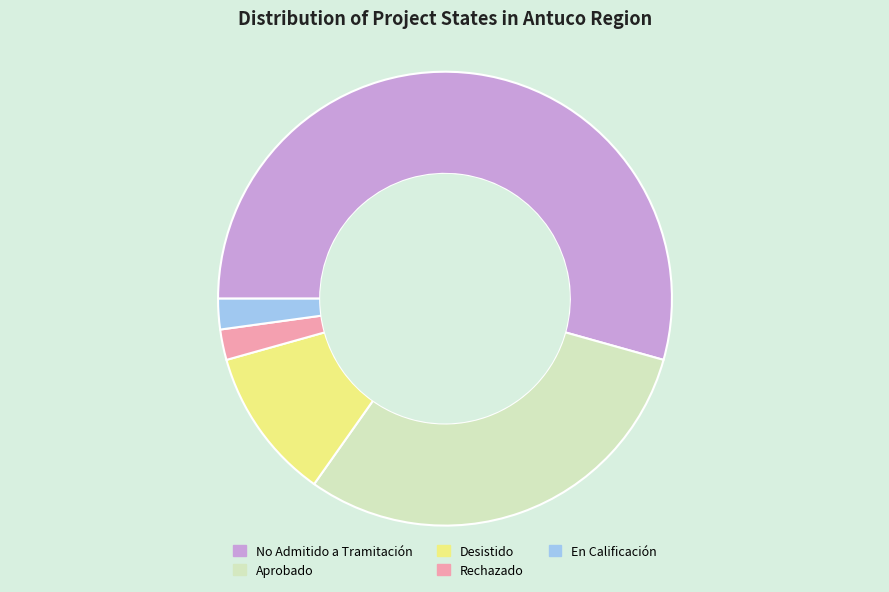

Does any single category account for the majority?

Yes